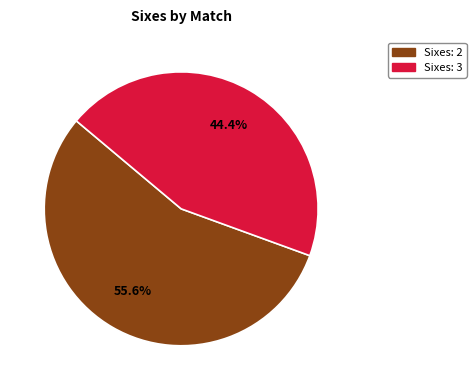

Count the number of slices in the pie.

2